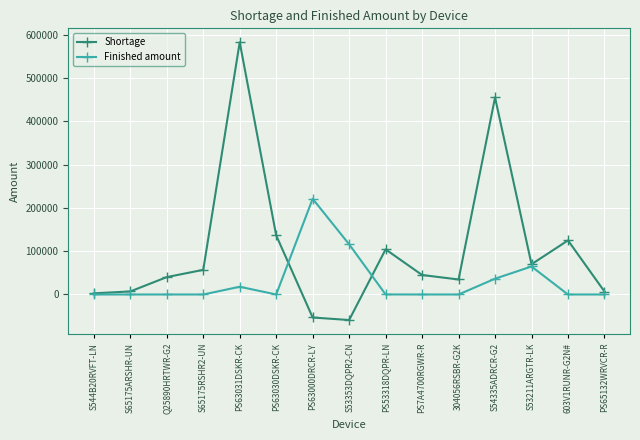

What is the sum of all Finished amount values?

456221